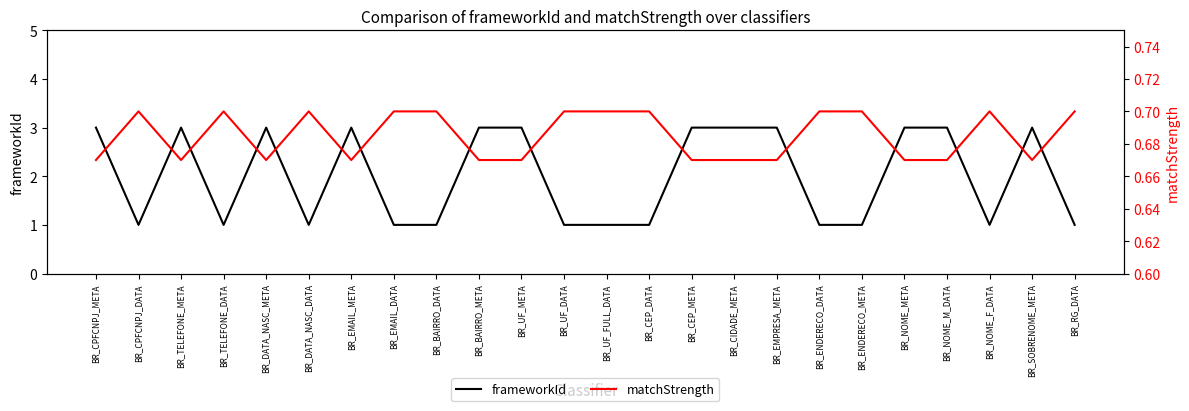

True or false: frameworkId has a value of 1.0 at BR_TELEFONE_META.

False